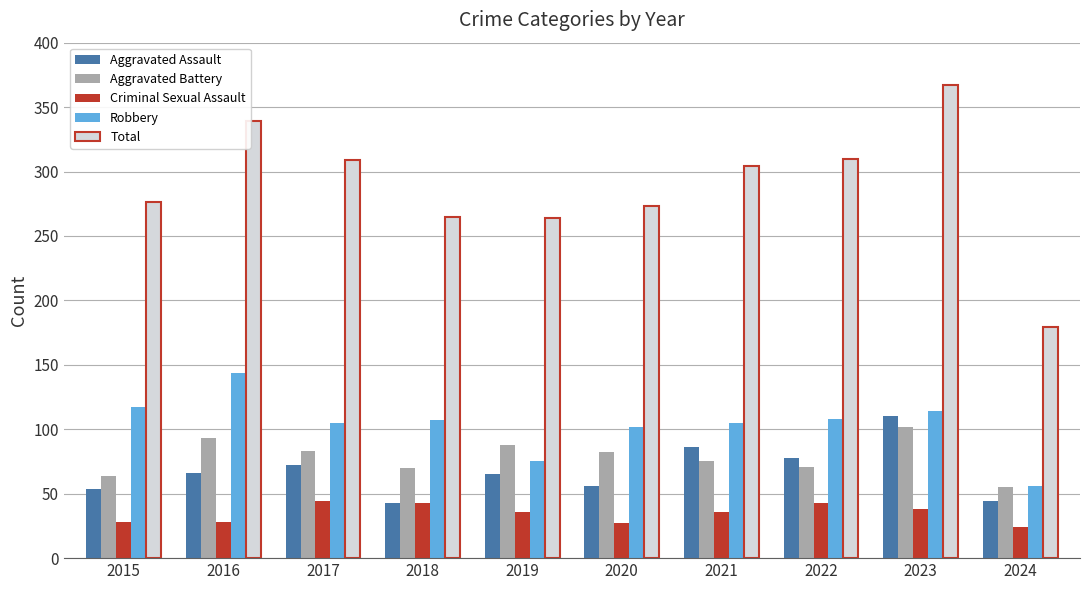

What is the total value across all series at 2016?

670